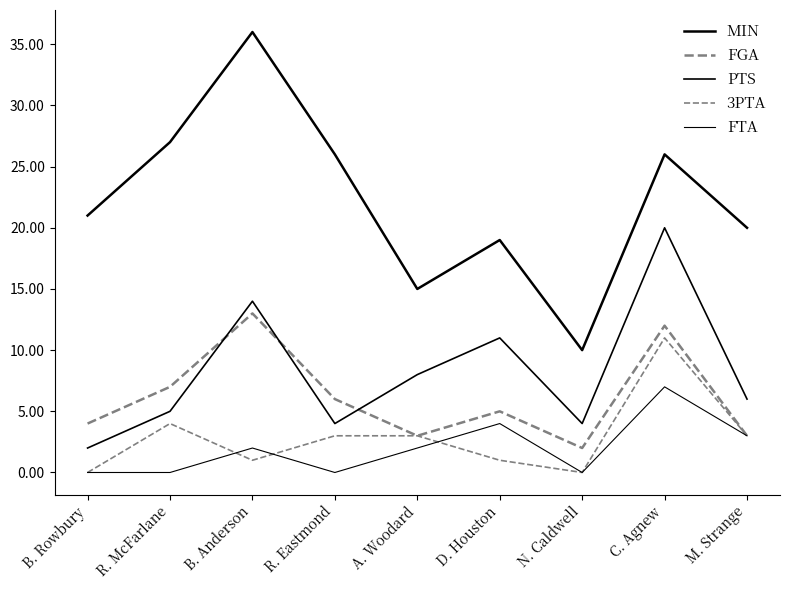

How many interior local peaks does the FGA series have?

3